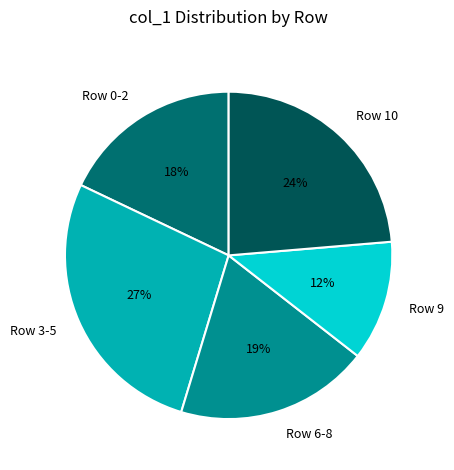

Is the sum of Row 0-2 and Row 10 greater than half?

No